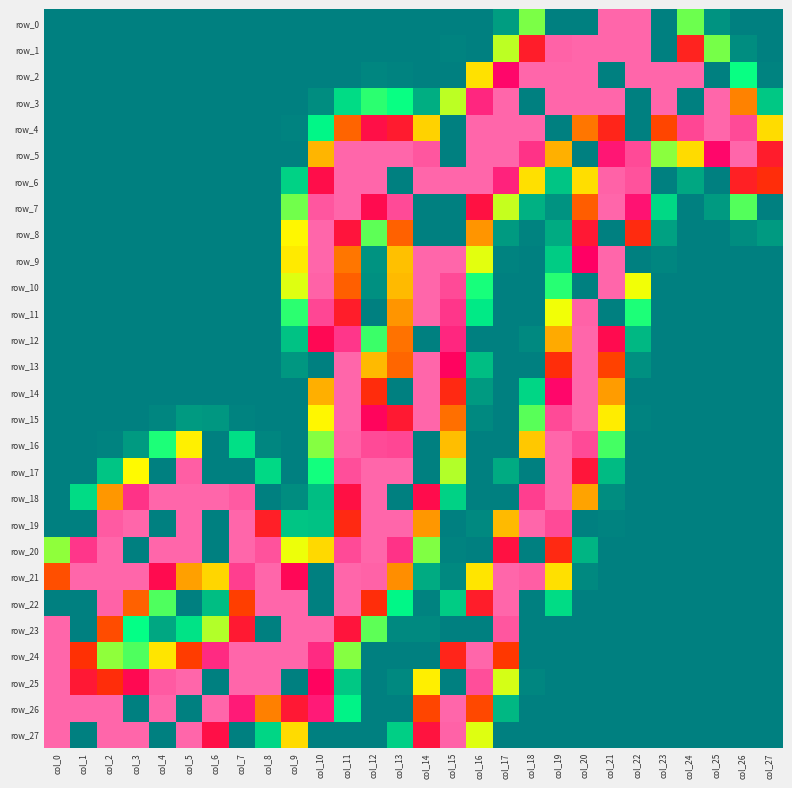

The value of row_4 at col_3 is 122. True or false?

False